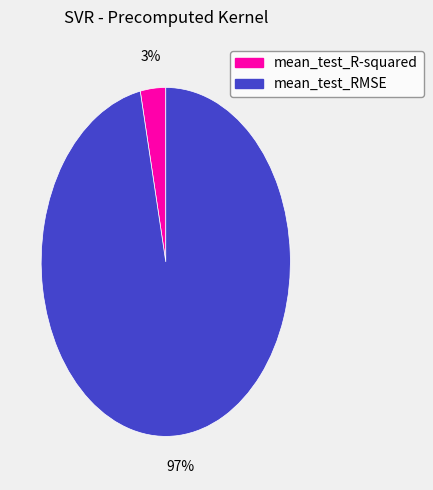

To the nearest percent, what portion does mean_test_R-squared represent?

3%